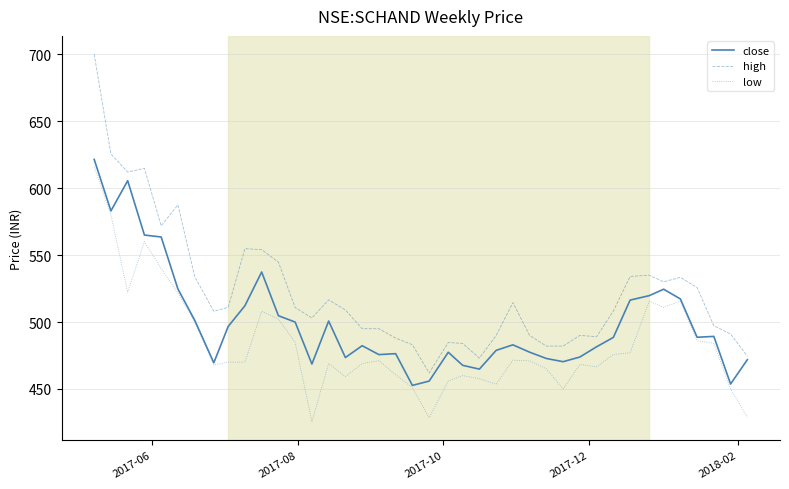

List the series in order of their peak value, highest first.

high, close, low